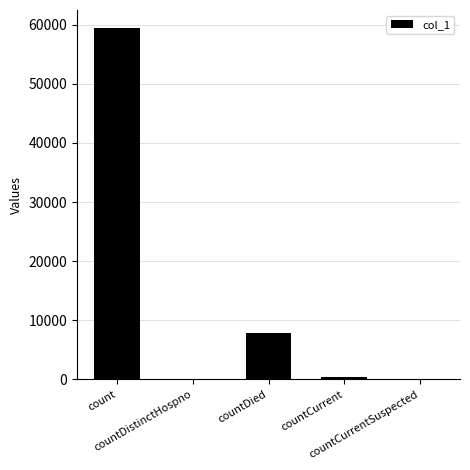

What is the maximum value shown in the chart?

59502